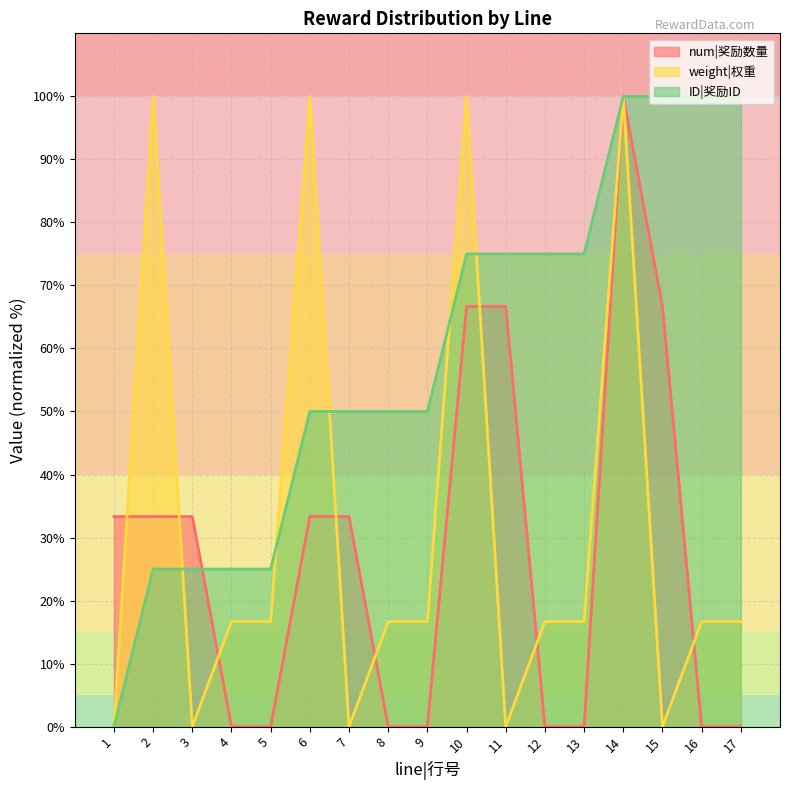

At which category does the chart reach its peak across all series?

14